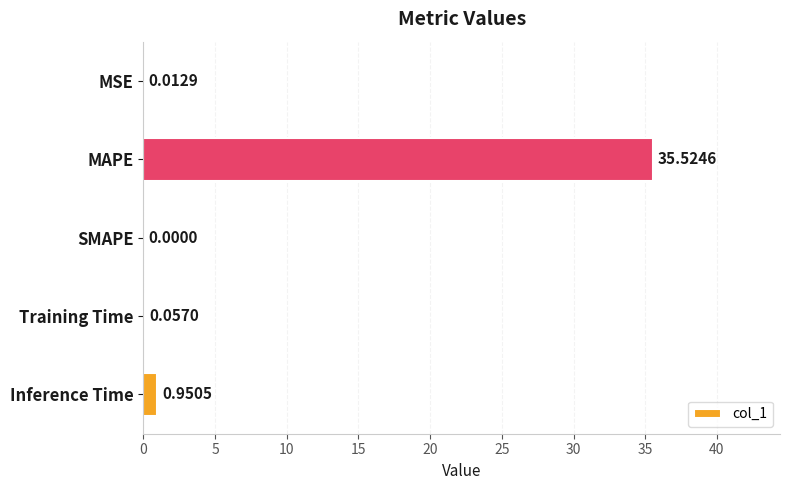

Which category has the highest value across all series?

MAPE